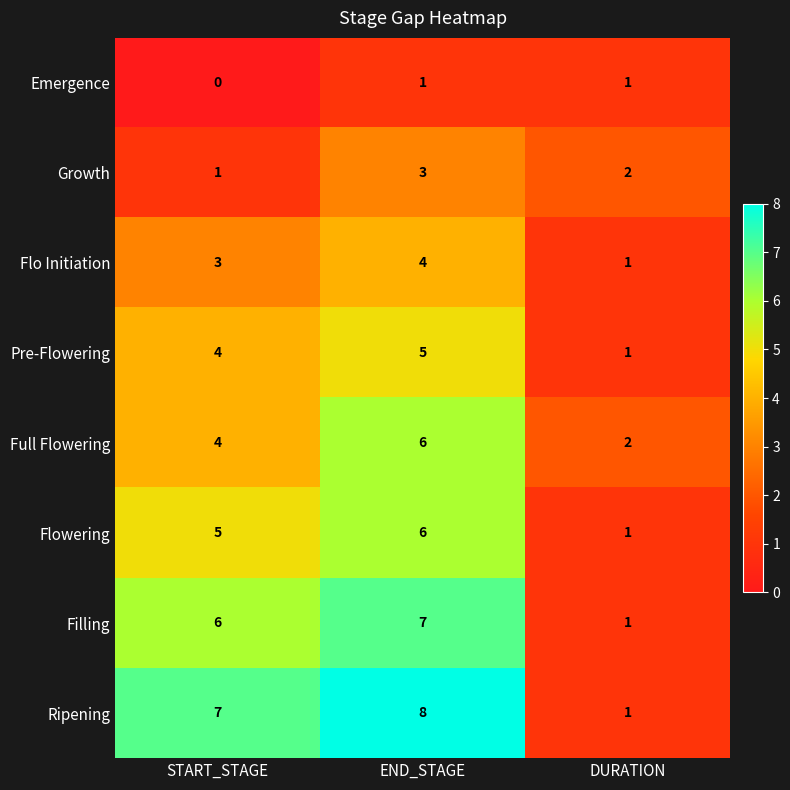

True or false: Full Flowering has a value of 4 at START_STAGE.

True